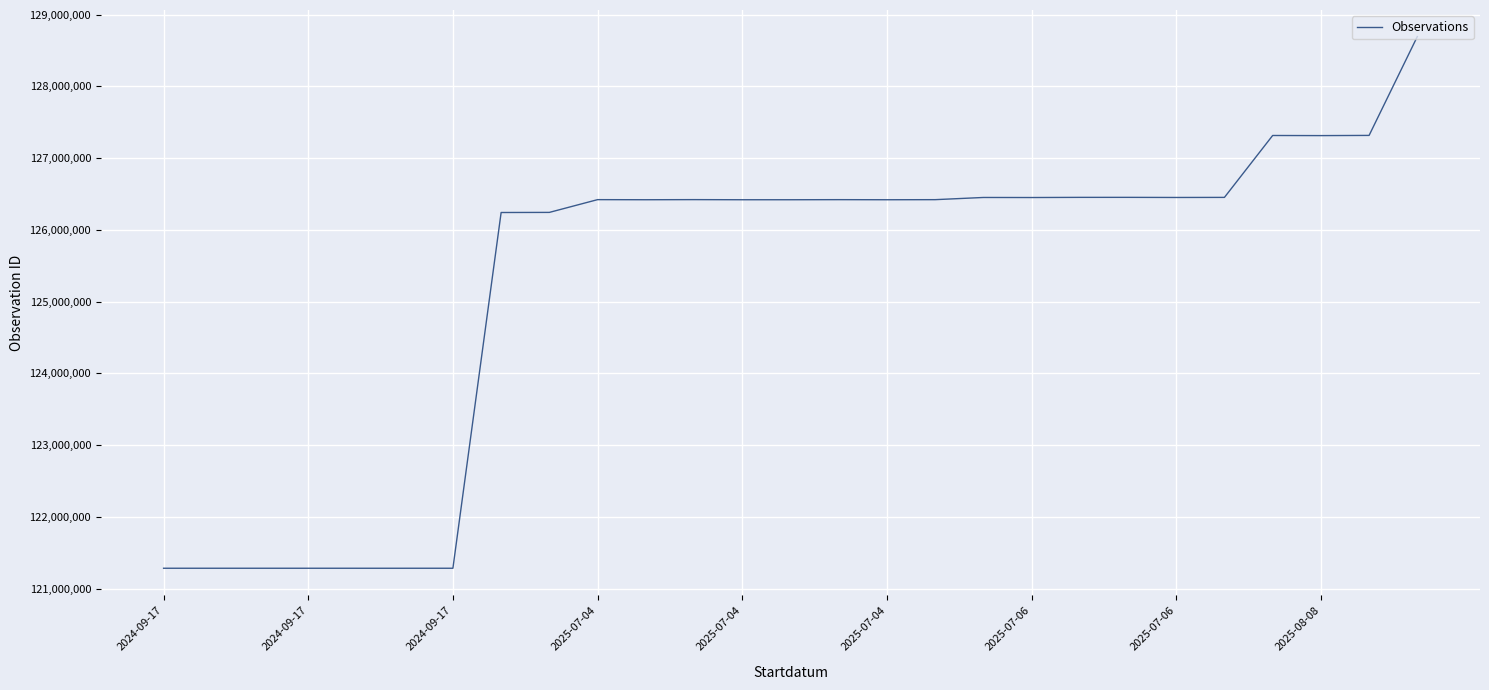

What is the greatest value displayed?

128692498